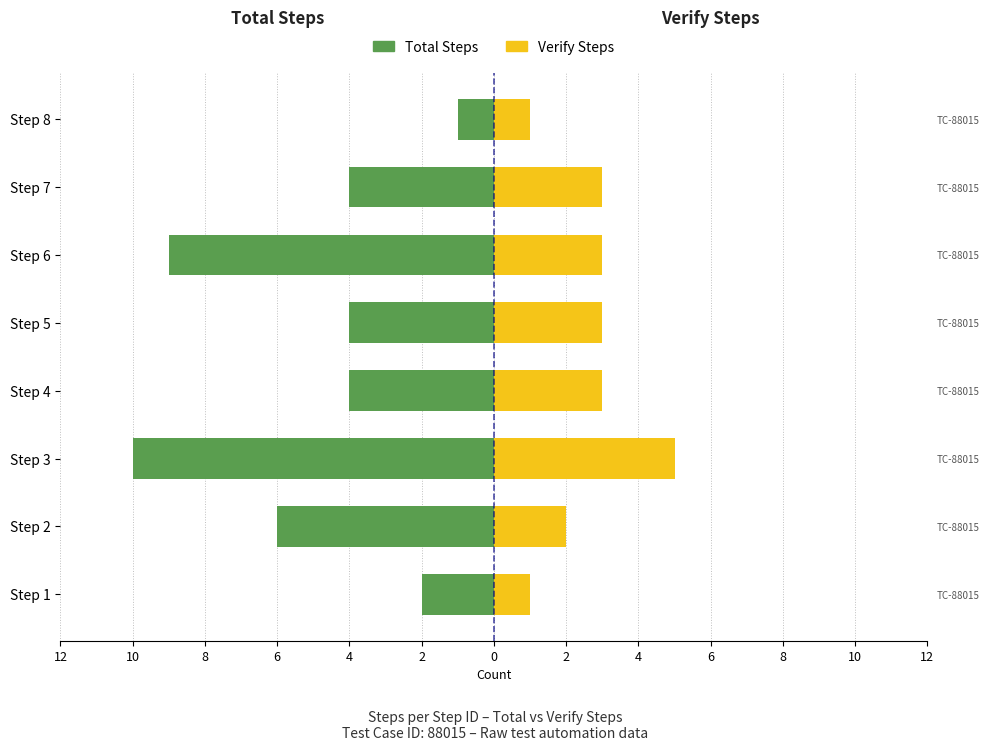

What is the difference between the second highest and minimum values in the Total Steps series?

8